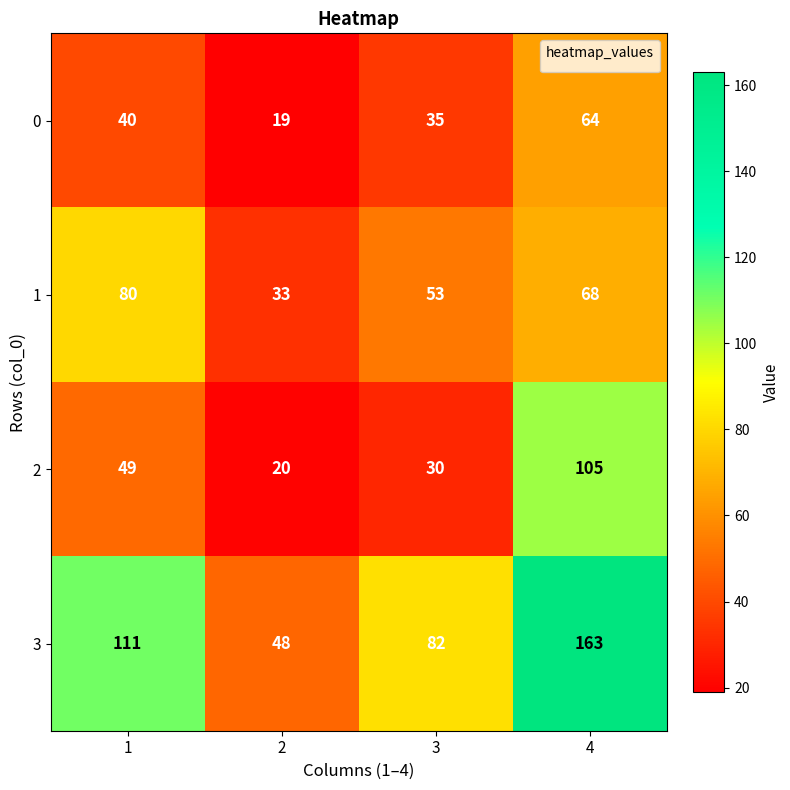

Which series has the widest spread of values?

3